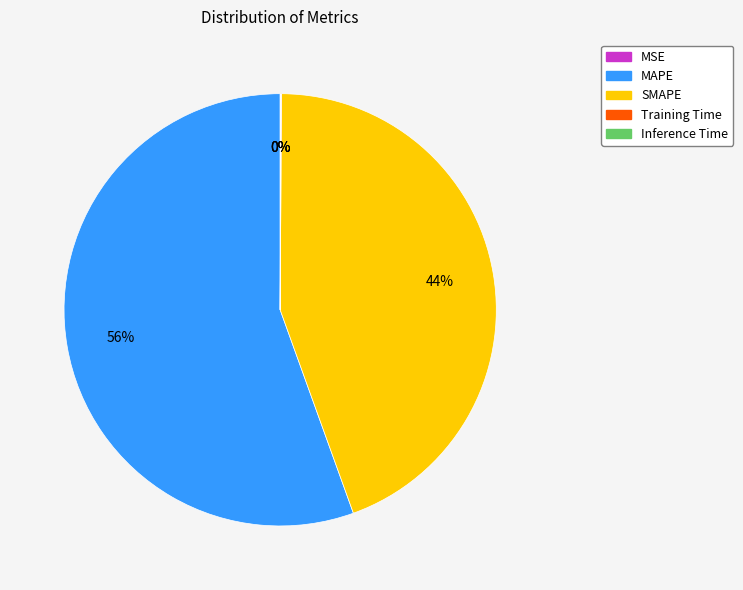

Is there any slice that represents more than half of the pie?

Yes